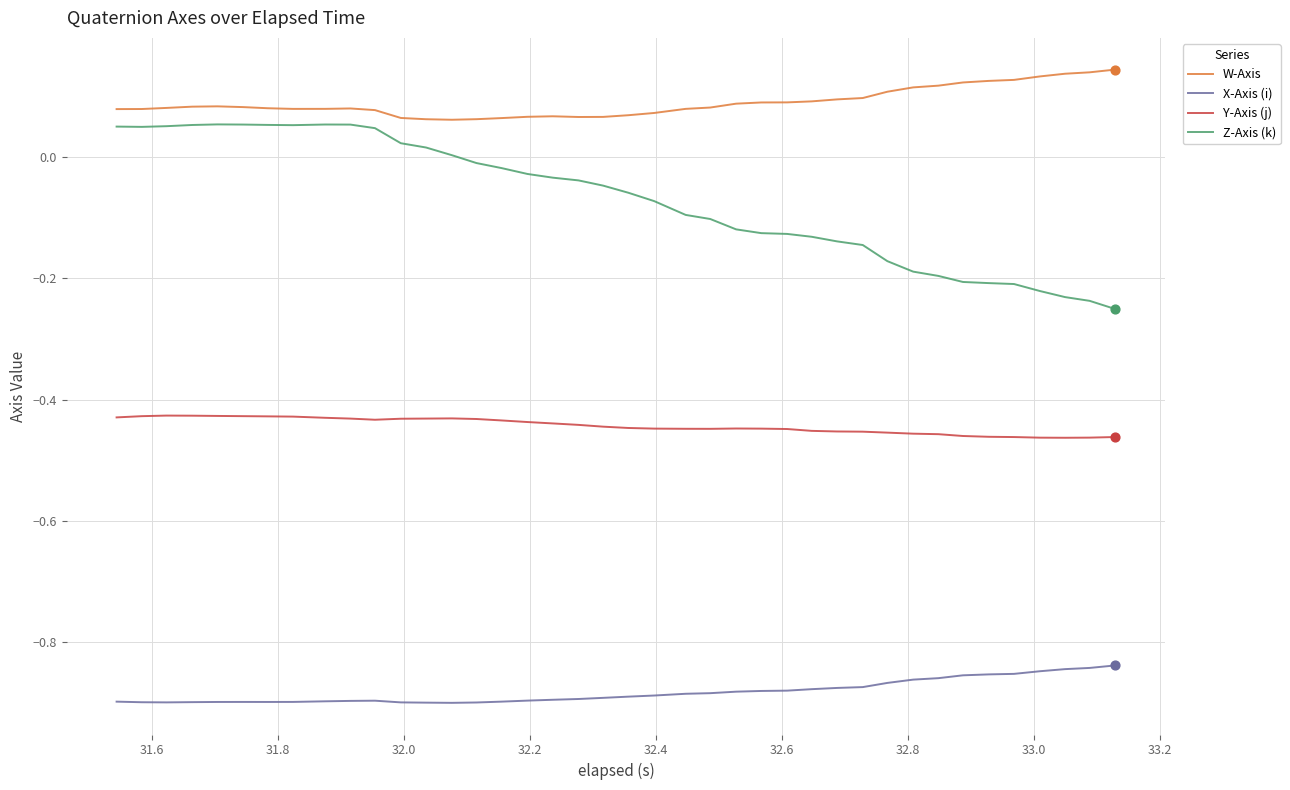

Which series has the largest range (max minus min)?

Z-Axis (k)